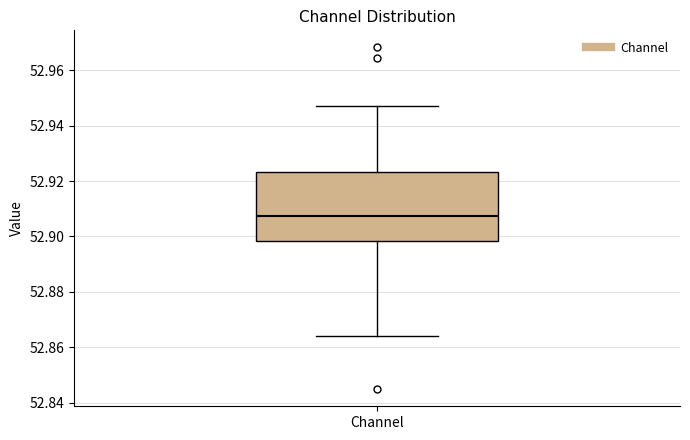

Read this box plot against the y-axis: the position of the median line, the range covered by the box, and the ends of both whiskers. The values are not printed on the chart, so give them approximately, as read against the axis.

median 52.908, box 52.898 to 52.924, whiskers 52.864 to 52.946